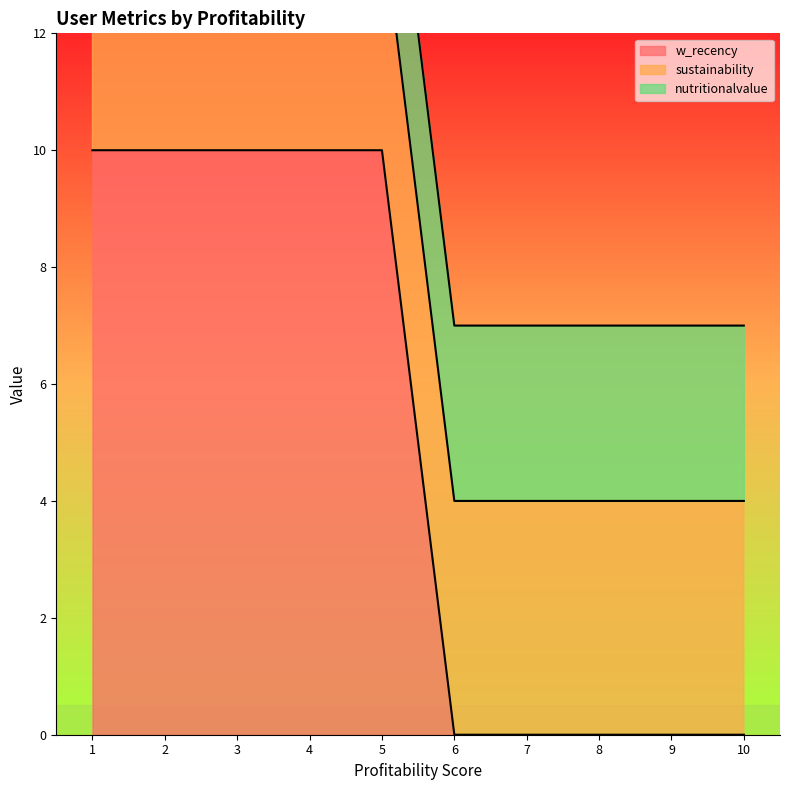

At which category does the chart reach its peak across all series?

1